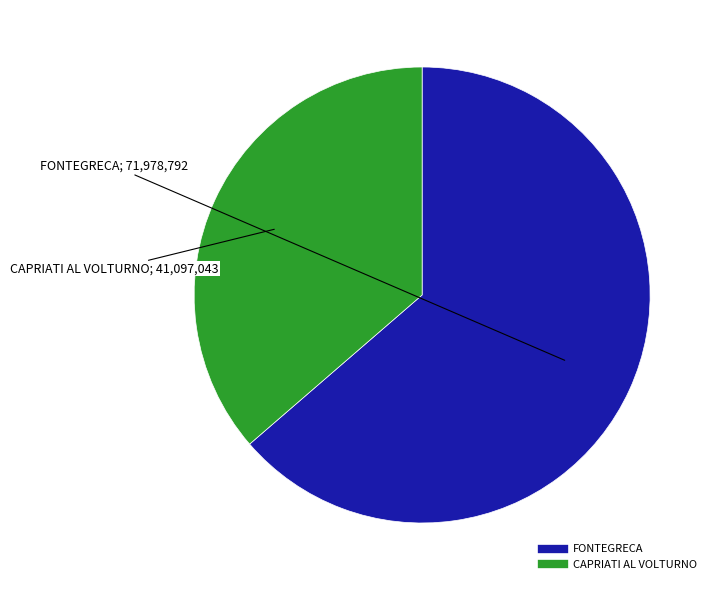

True or false: CAPRIATI AL VOLTURNO accounts for 36% of the total.

True